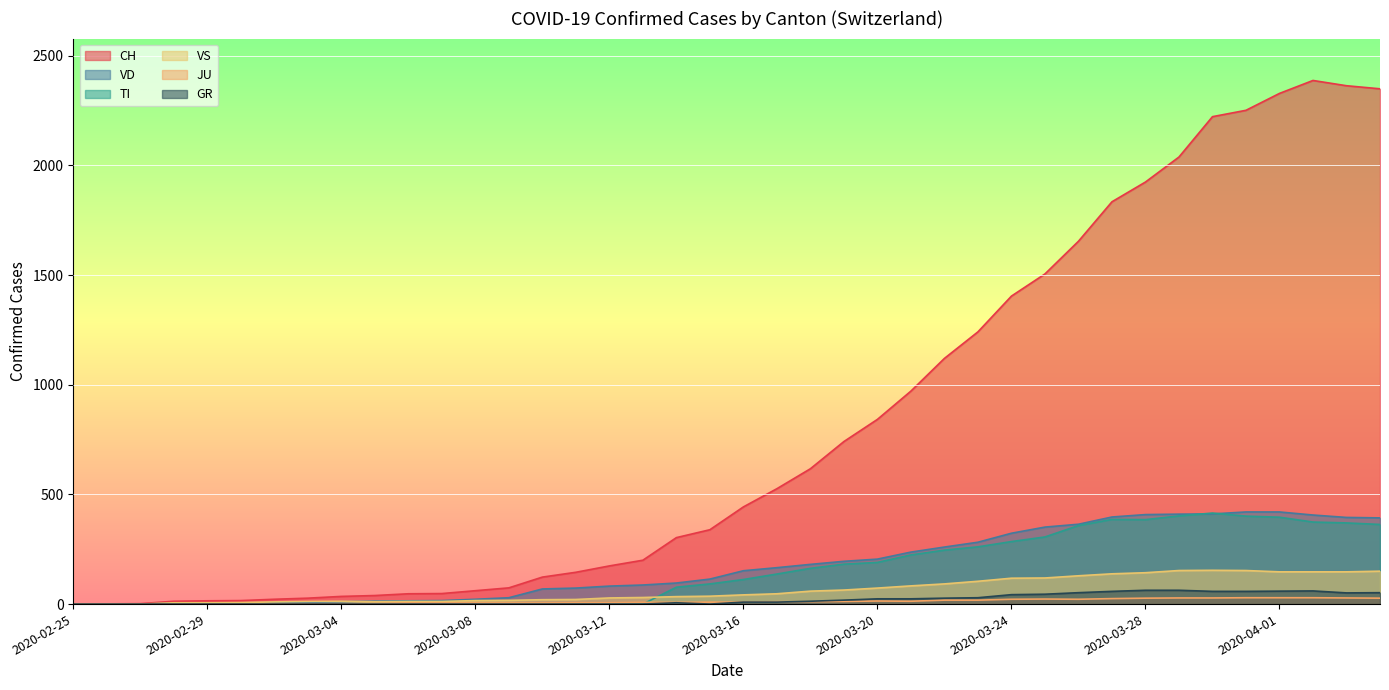

How many positive values does the JU series have?

38